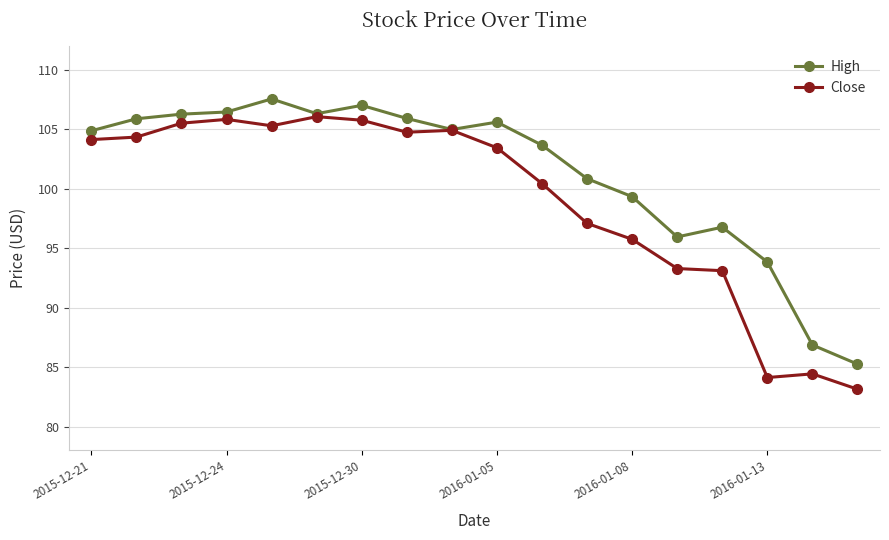

What is the difference between the maximum and second lowest values in the High series?

20.7